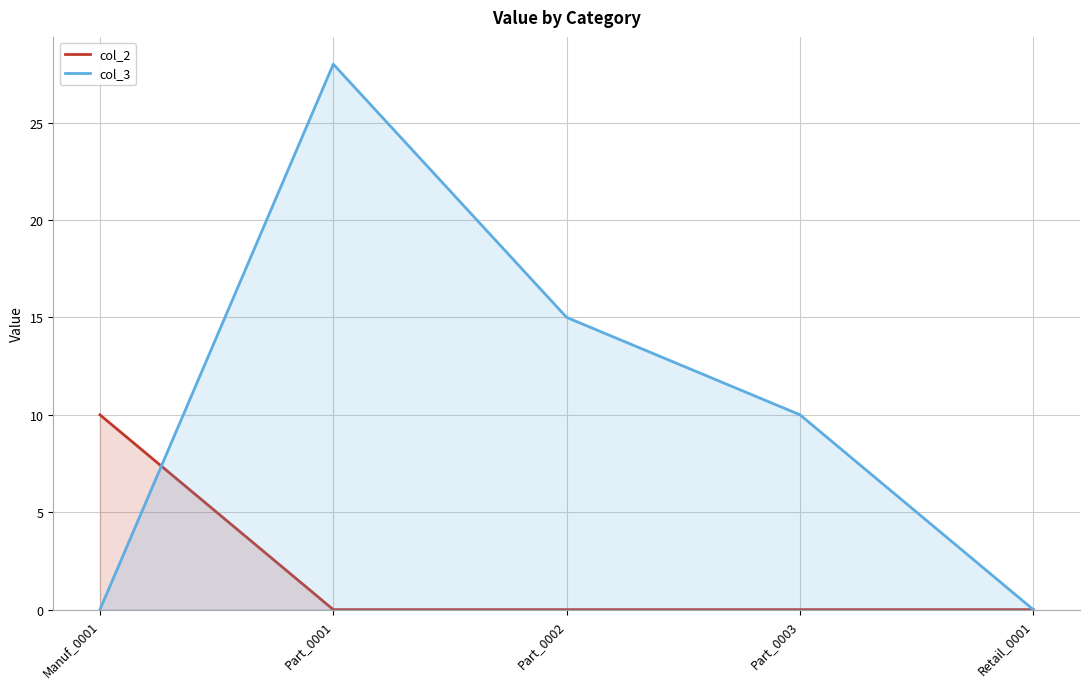

Which series has the largest total across all categories?

col_3